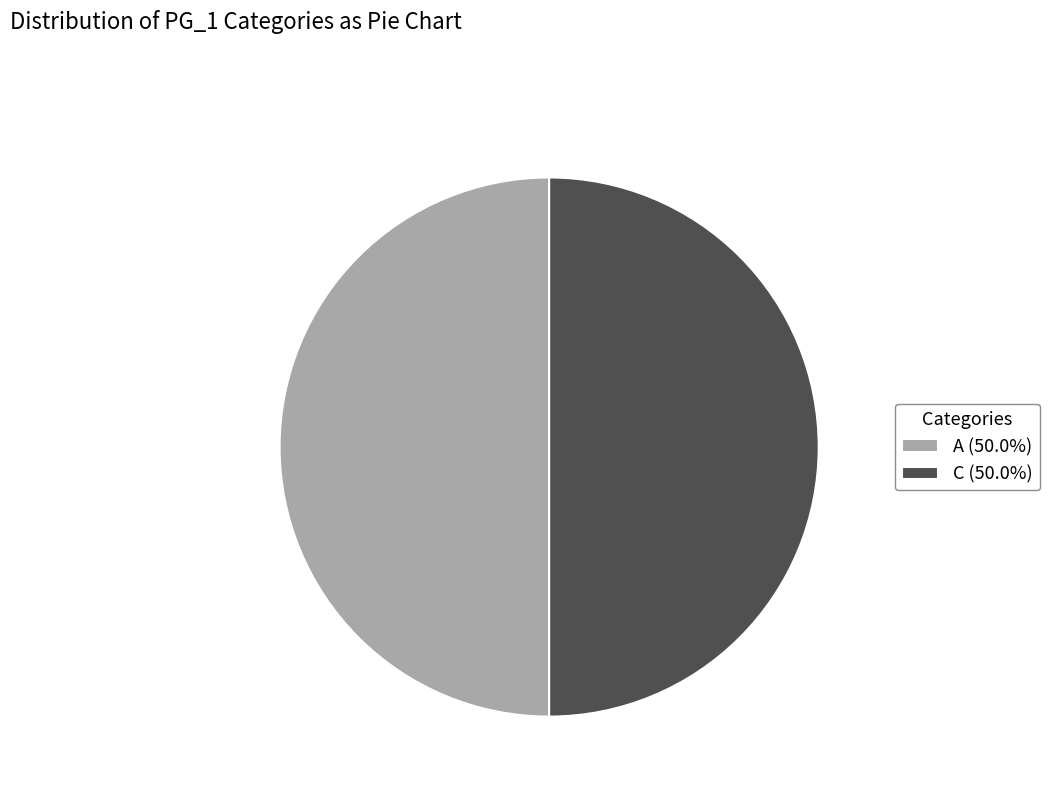

Combined, do A (50.0%) and C (50.0%) account for over 50%?

Yes